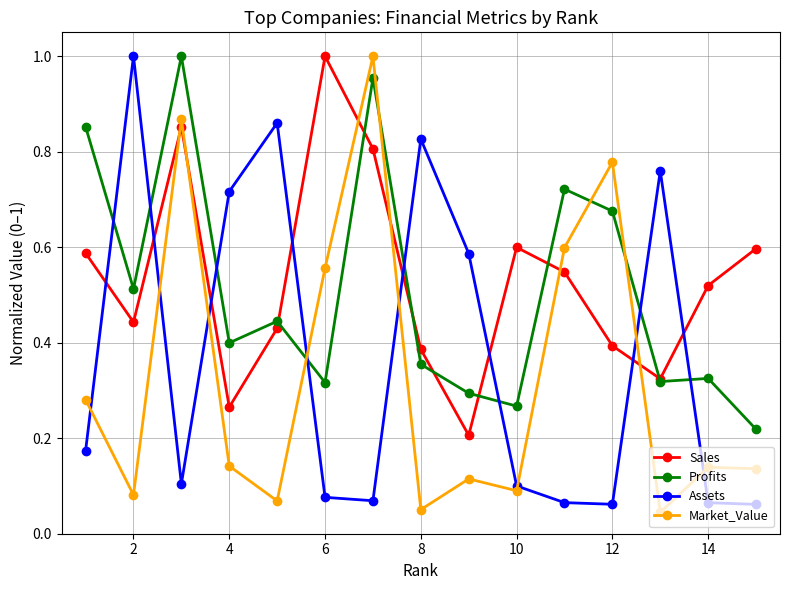

How many intersections are there between Profits and Market_Value?

4